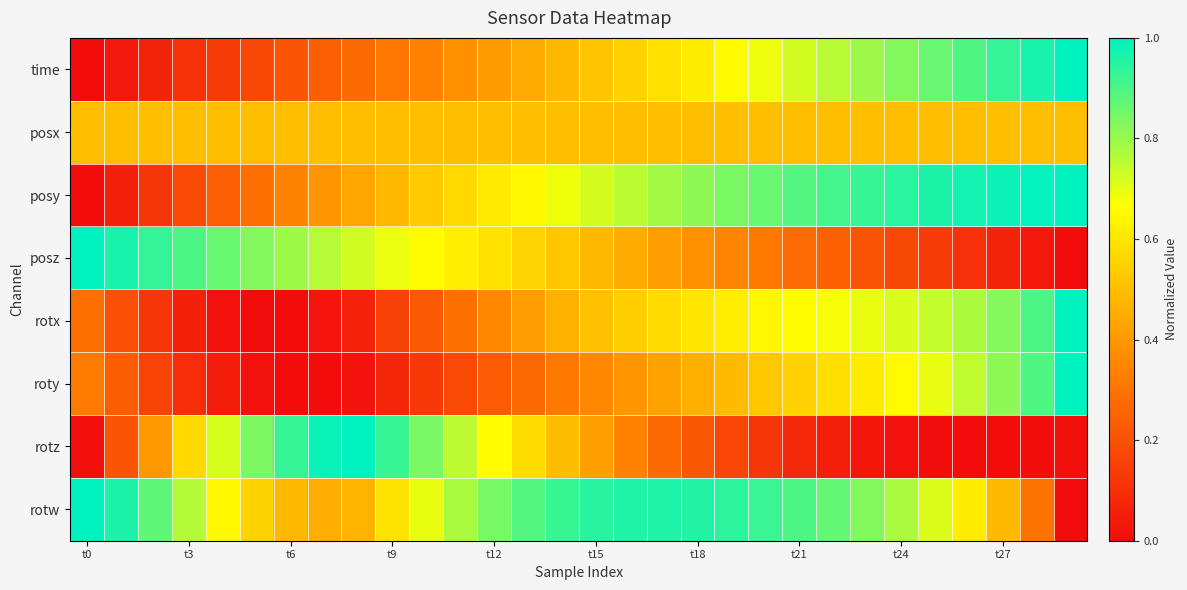

List the series in order of their peak value, highest first.

time, posy, posz, rotx, roty, rotz, rotw, posx